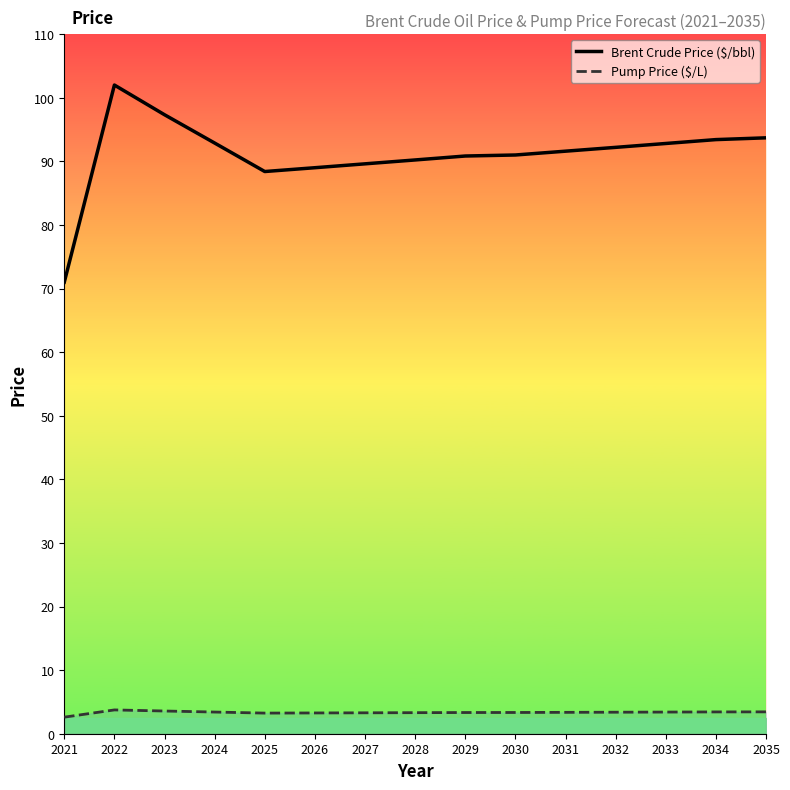

Reading left to right, what are all the values shown in this chart?

Brent Crude Price ($/bbl): 71.0	102.0	97.3	92.9	88.4	89.0	89.6	90.2	90.8	91.0	91.6	92.2	92.8	93.4	93.7
Pump Price ($/L): 2.6	3.7	3.6	3.4	3.2	3.3	3.3	3.3	3.3	3.3	3.4	3.4	3.4	3.4	3.4